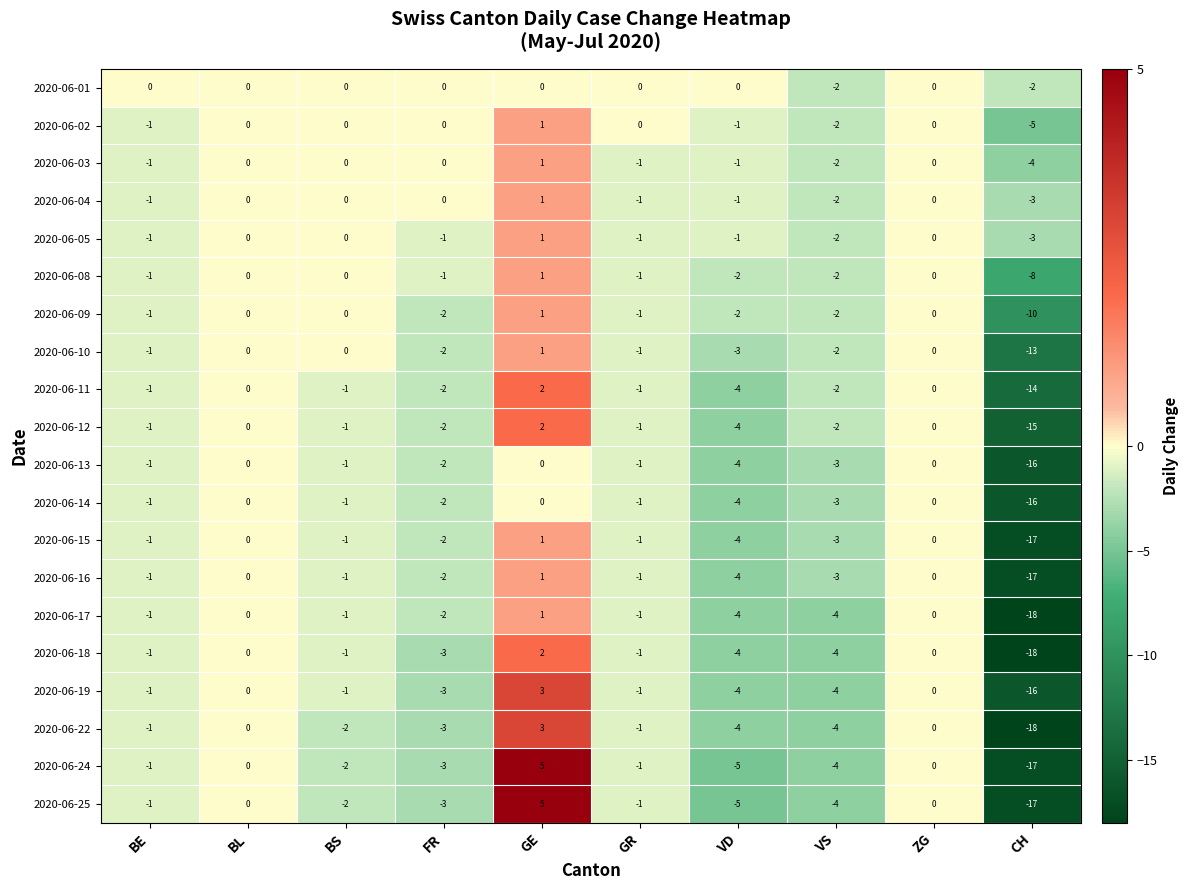

What is the sum of all 2020-06-02 values?

-8